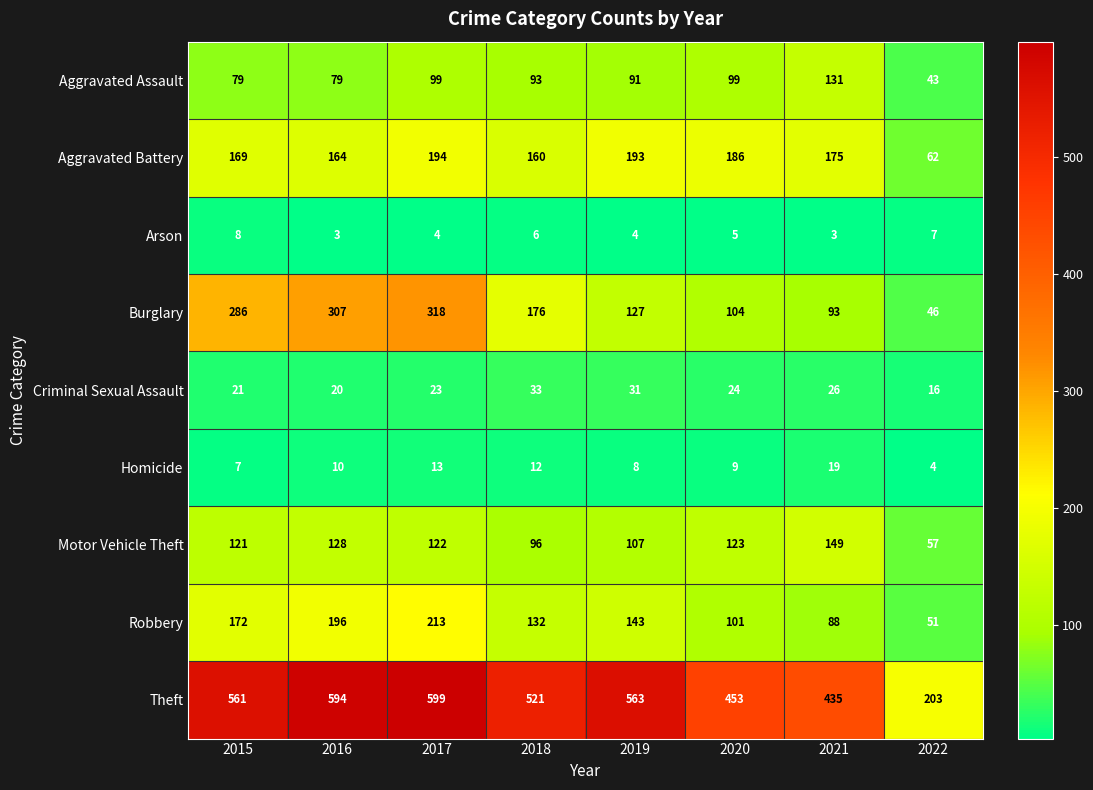

Is it true that Robbery equals 213 at 2017?

True